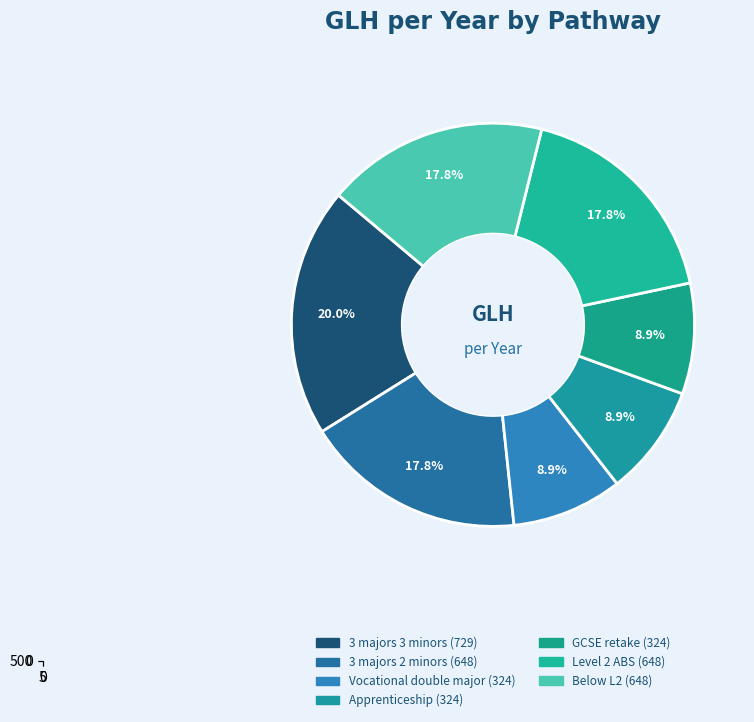

To the nearest percent, what is the combined percentage of Vocational_double_major and 3_majors_3_minors?

29%